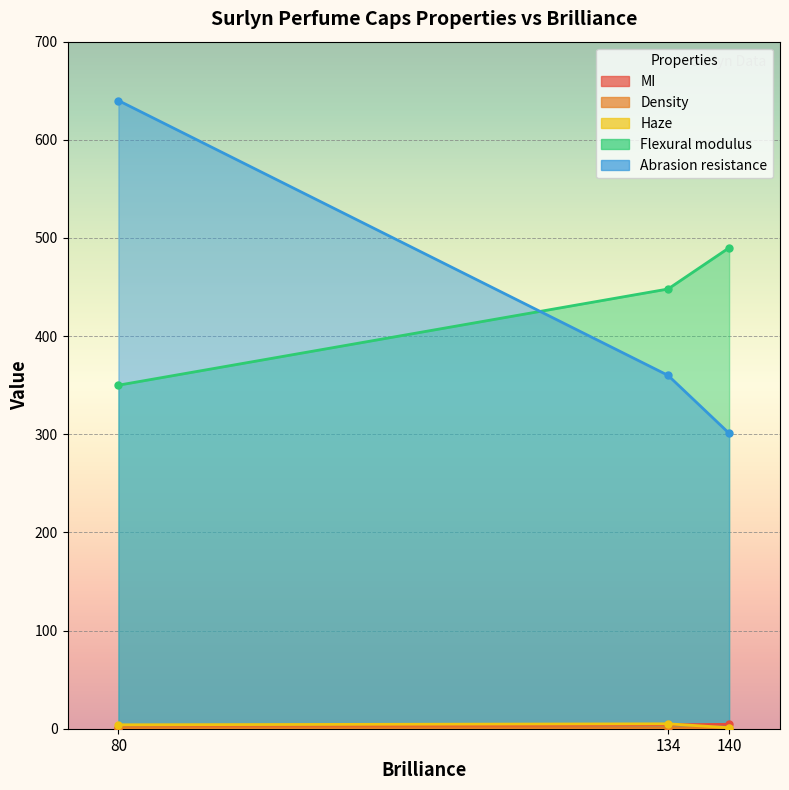

True or false: Density has a value of 1.0 at 140.

True